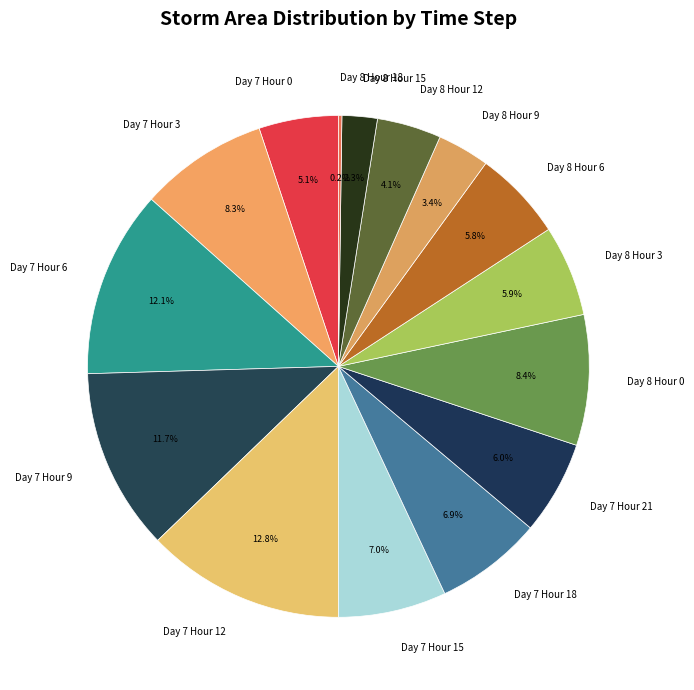

Does Day 7 Hour 9 represent more than half of the total?

No